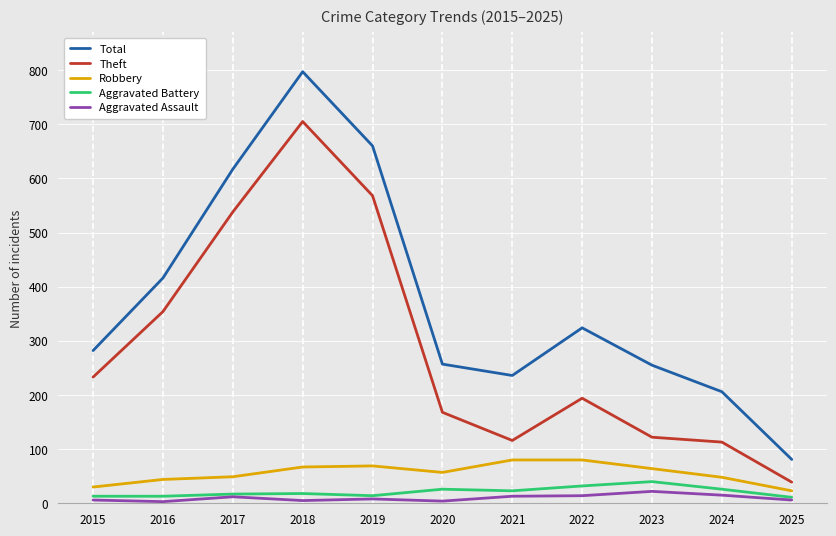

Is it true that Theft equals 233 at 2015?

True